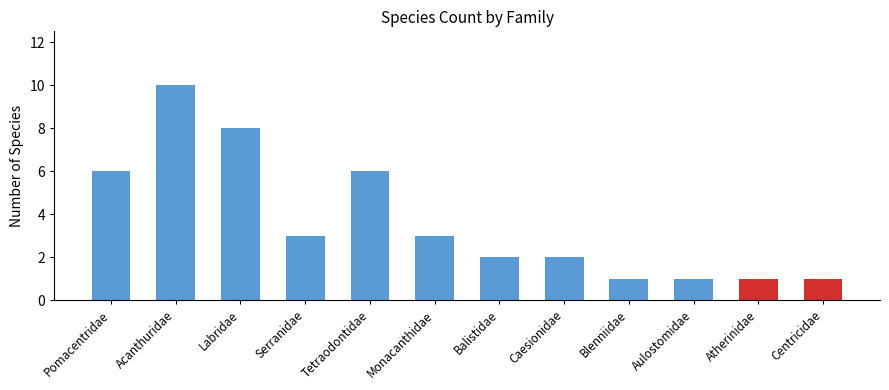

How many series are shown in this chart?

1